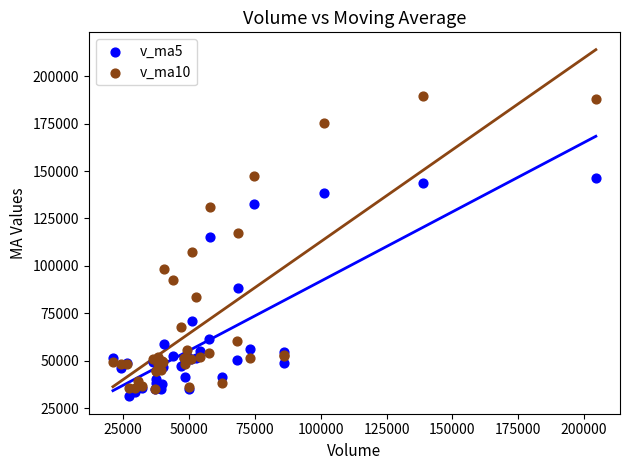

Across all series, what Y value is closest to 110247?

107129.0